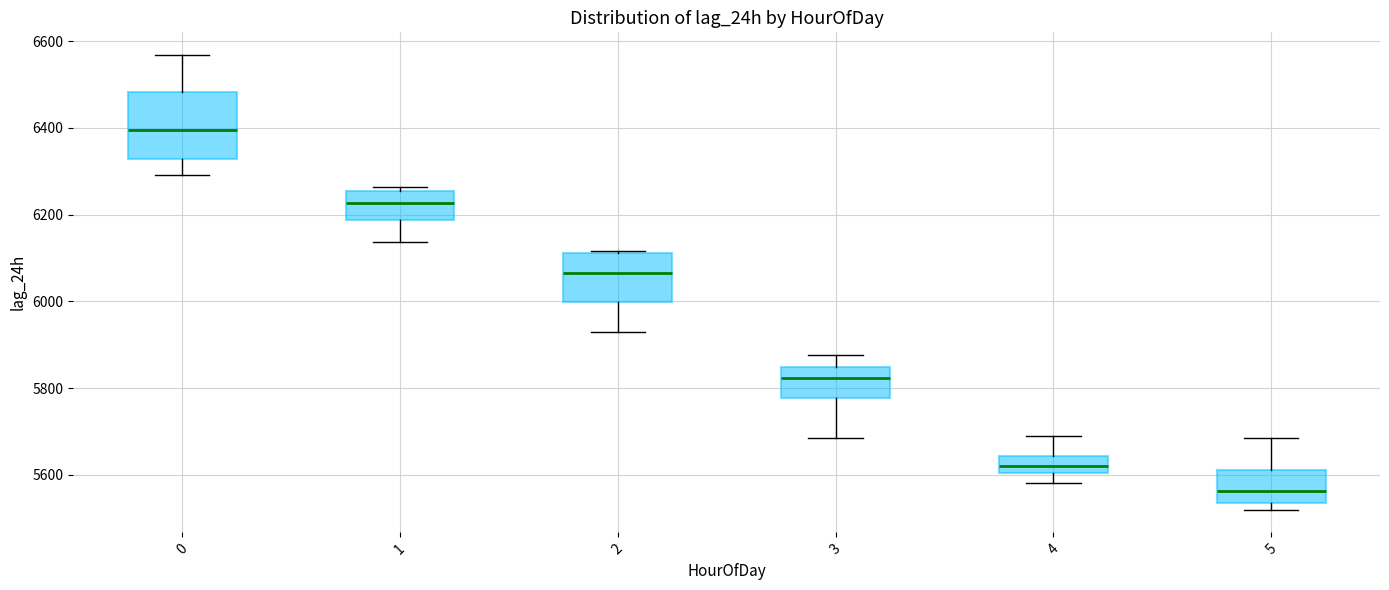

Reading left to right, transcribe this box plot: for each box, give where its median line is, the range the box spans, and where its two whiskers end, as read against the y-axis. The values are not printed on the chart, so give them approximately, as read against the axis.

0: median 6400, box 6320 to 6480, whiskers 6300 to 6560
1: median 6220, box 6180 to 6260, whiskers 6140 to 6260 (just above the box's upper edge)
2: median 6060, box 6000 to 6120, whiskers 5920 to 6120
3: median 5820, box 5780 to 5840, whiskers 5680 to 5880
4: median 5620, box 5600 to 5640, whiskers 5580 to 5680
5: median 5560, box 5540 to 5620, whiskers 5520 to 5680